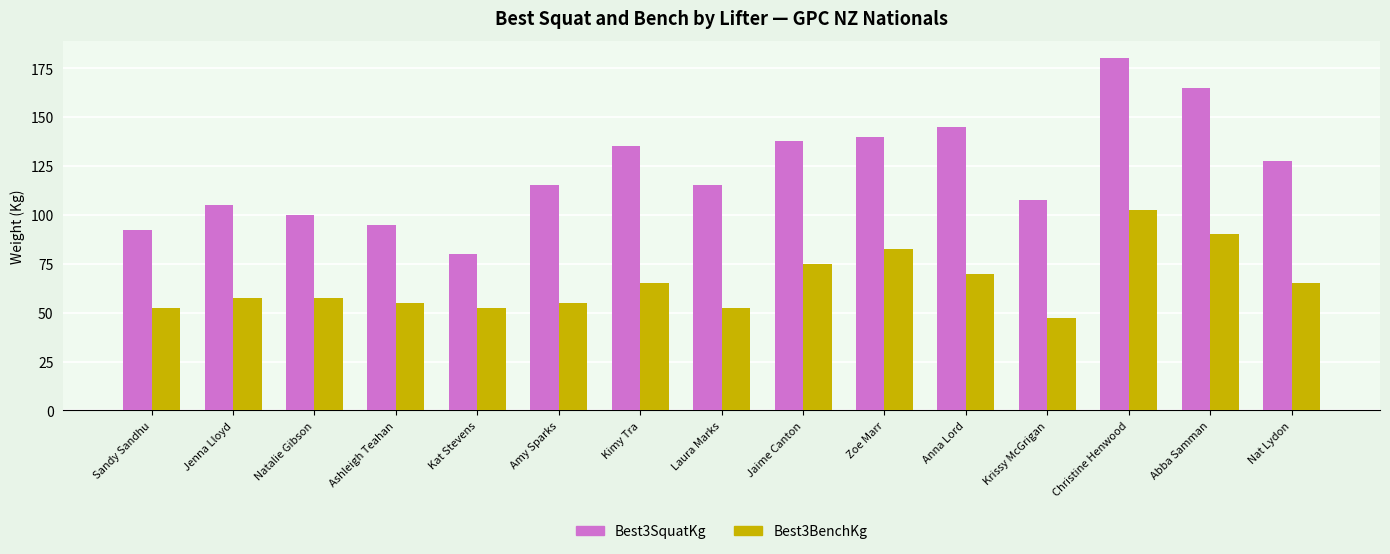

Is the value of Best3BenchKg at Ashleigh Teahan greater than the value of Best3SquatKg at Sandy Sandhu?

No